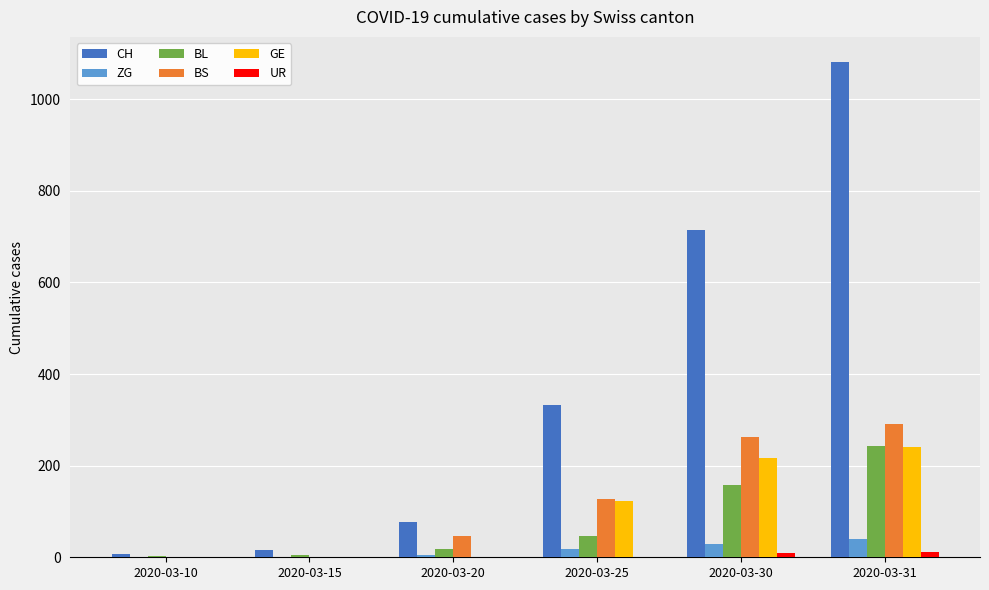

Which label corresponds to the largest value in the chart?

2020-03-31